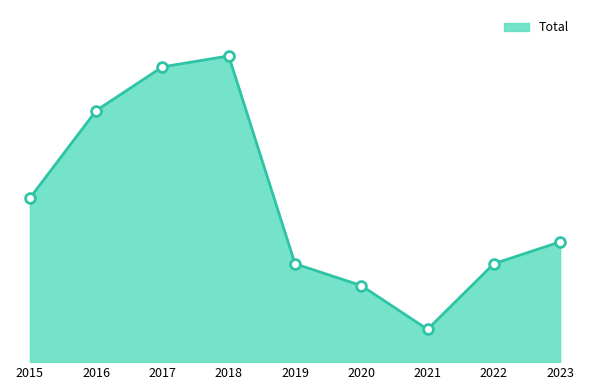

What is the change in value from 2018 to 2023?

-17